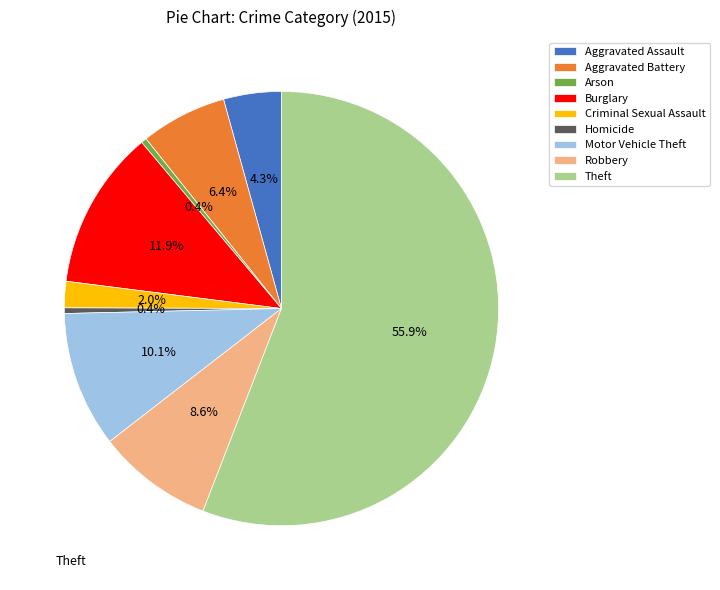

Which slice represents more than half of the pie?

Theft